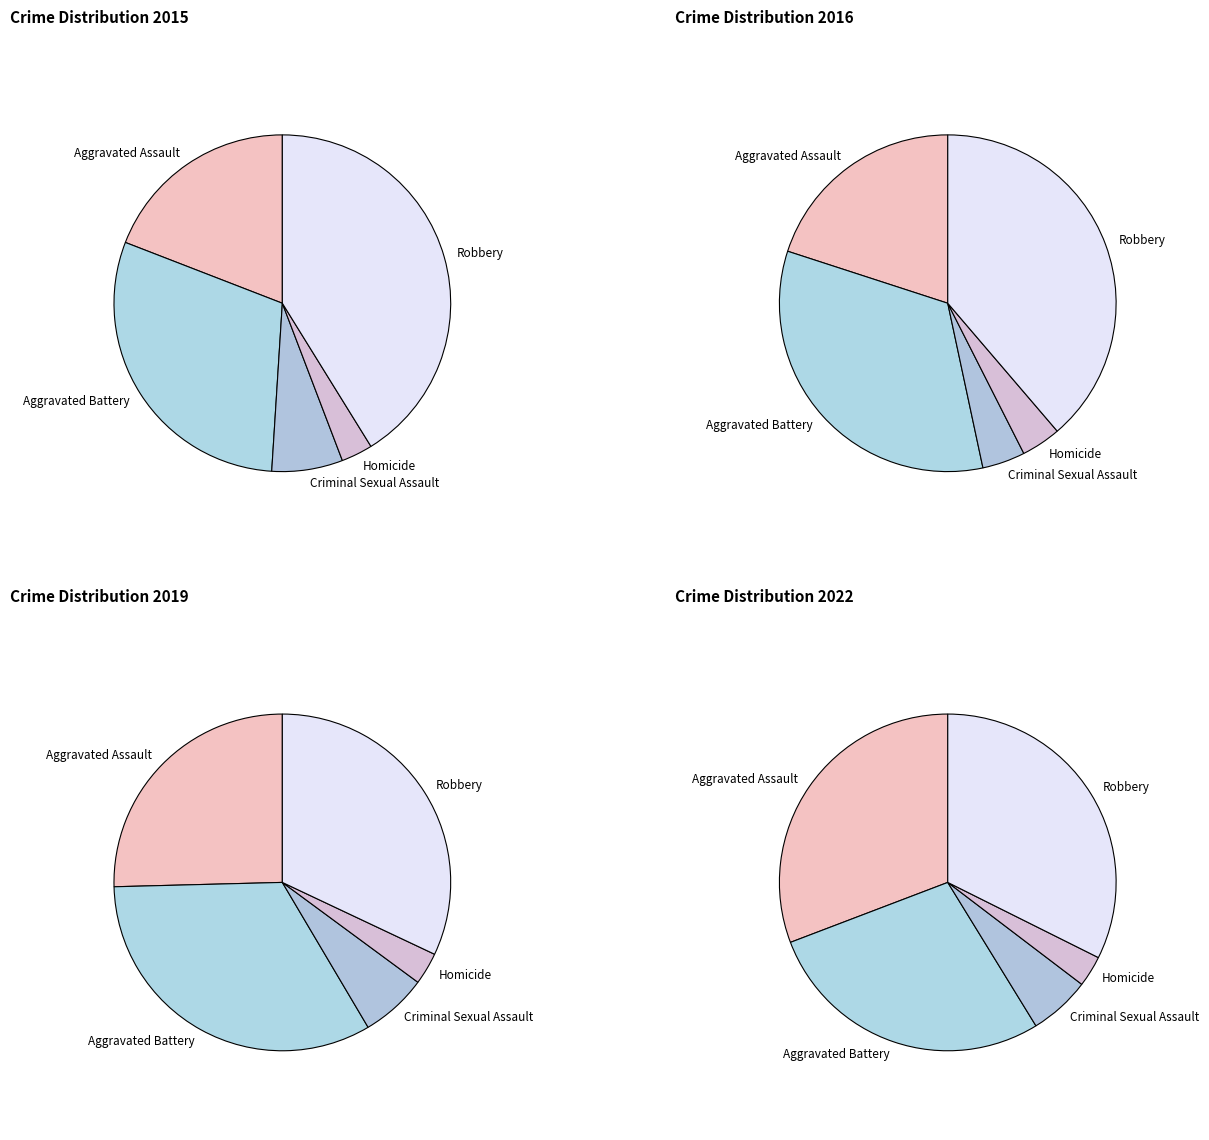

The Aggravated Battery slice represents 23% of the pie. True or false?

False